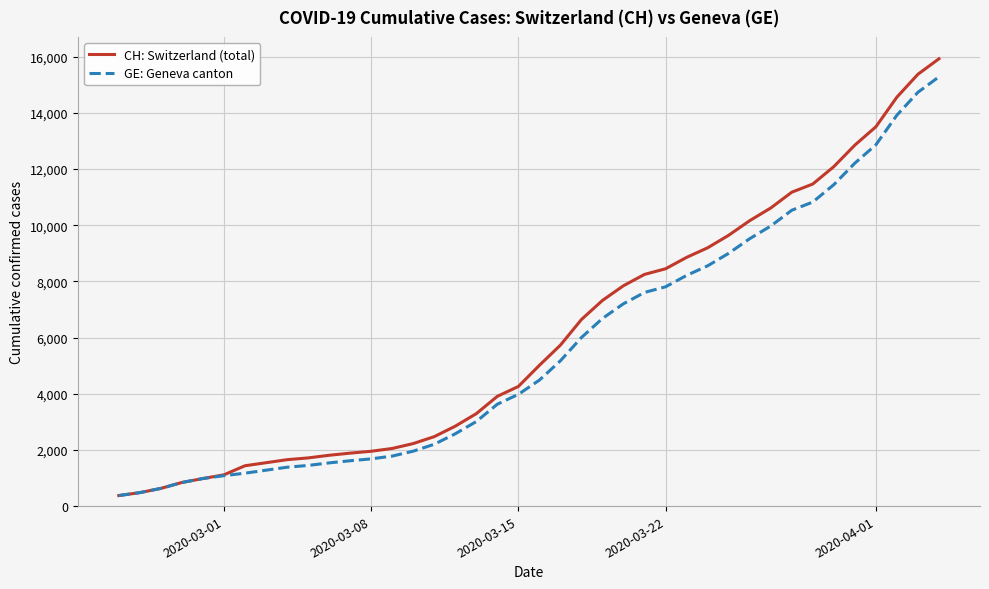

What is the highest value of the GE: Geneva canton series?

15284